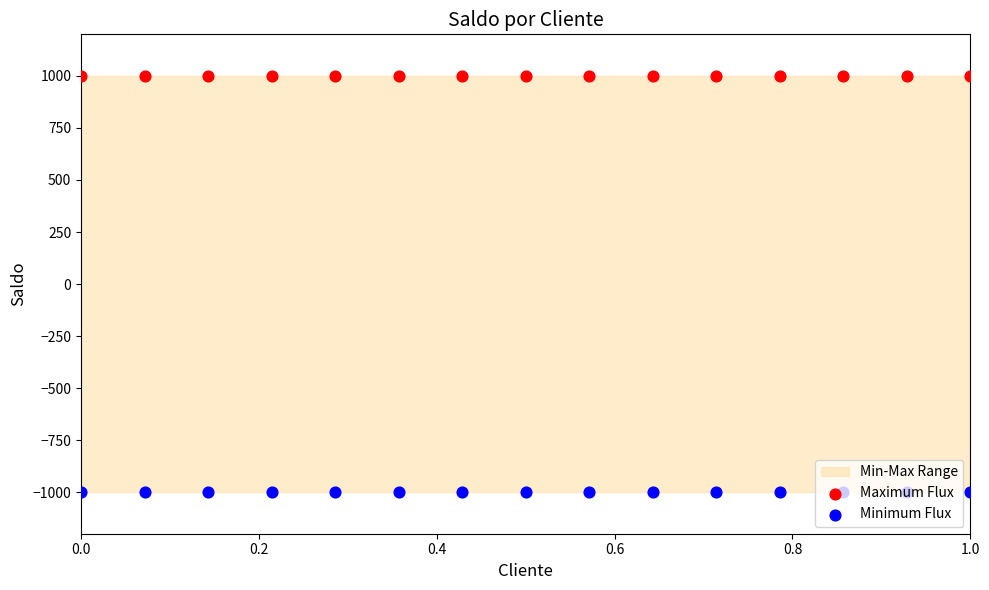

Which series has the largest Y range (max minus min)?

Maximum Flux